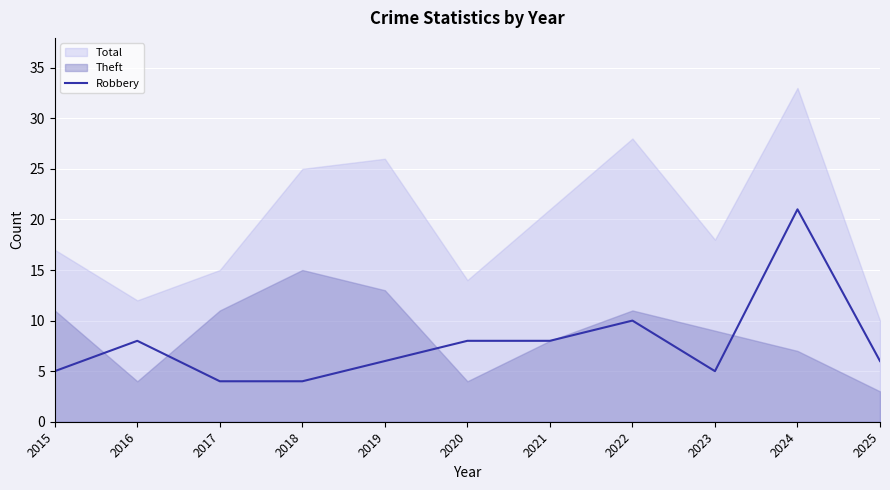

Is it true that the value at 2016 is 8?

True